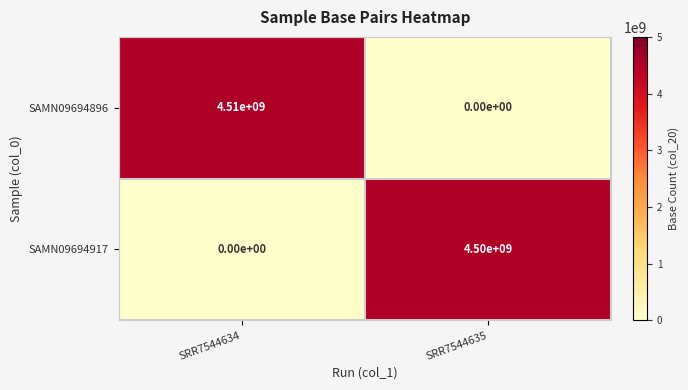

The value of SAMN09694896 at SRR7544635 is -1386334200. True or false?

False